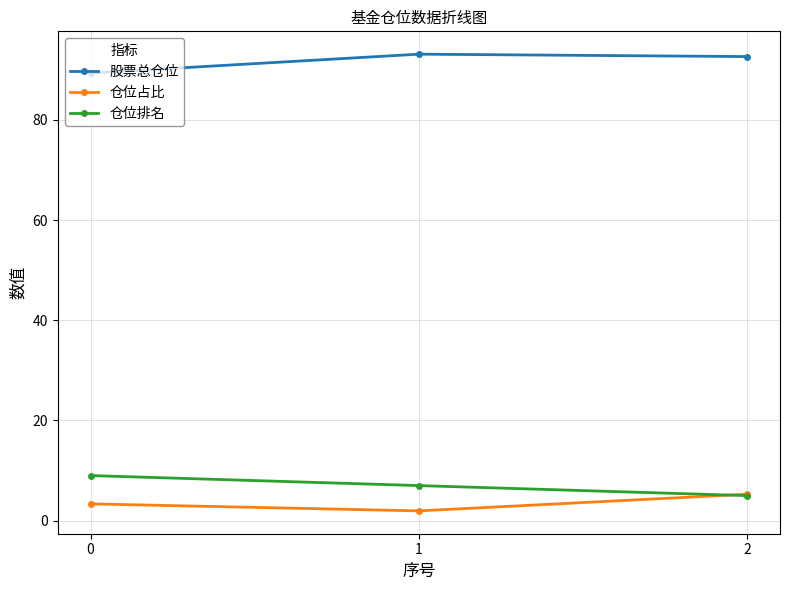

The 仓位排名 series shows 9.0 at 0. True or false?

True